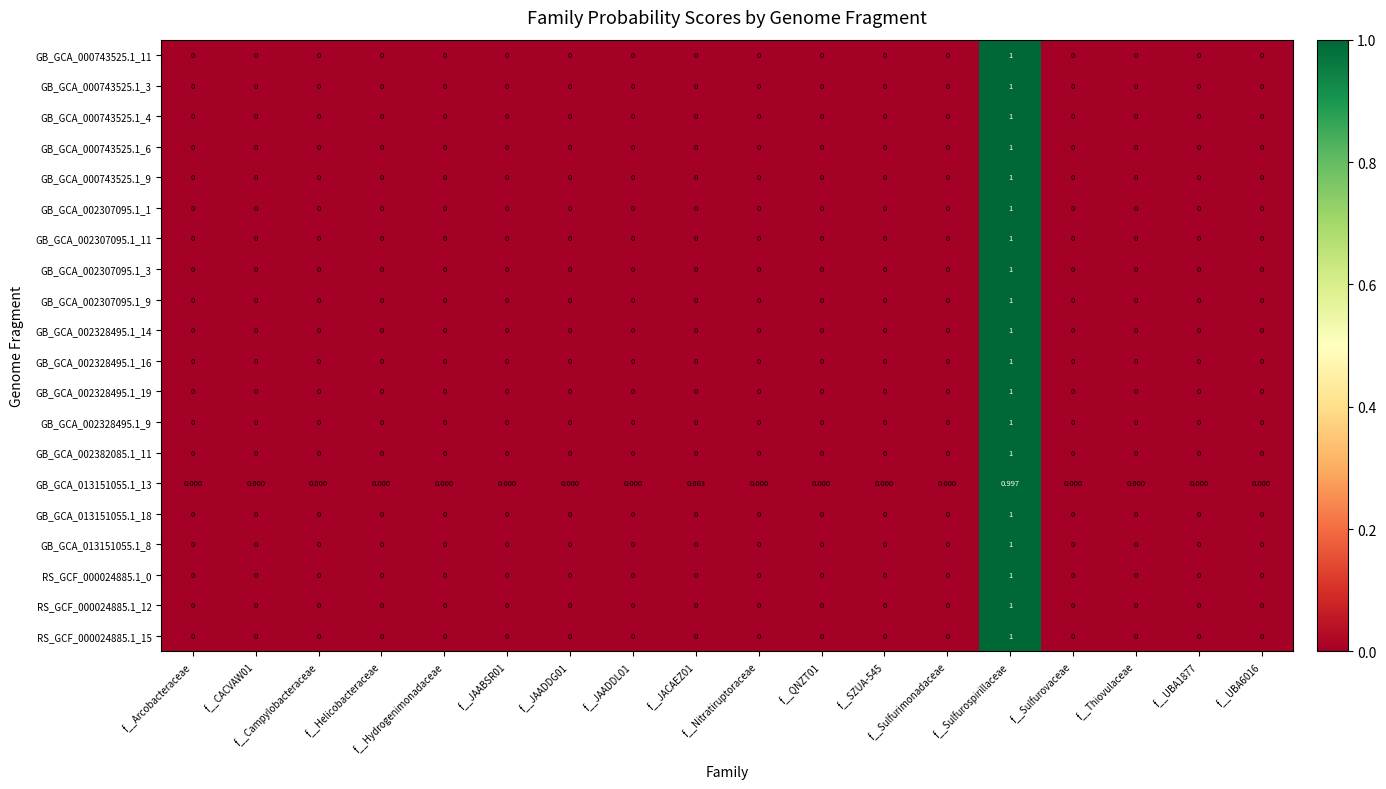

At which label does GB_GCA_000743525.1_11 reach its peak?

f__Sulfurospirillaceae